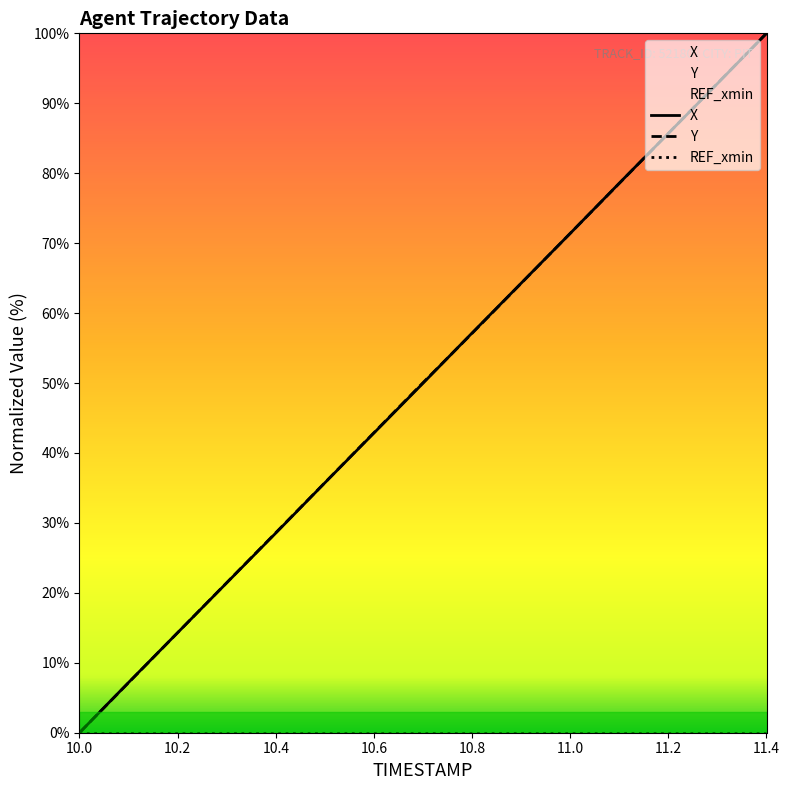

Count the number of data series in this chart.

3